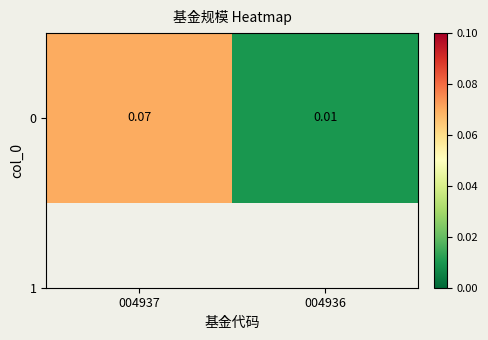

Between 004937 and 004936, which is larger?

004937